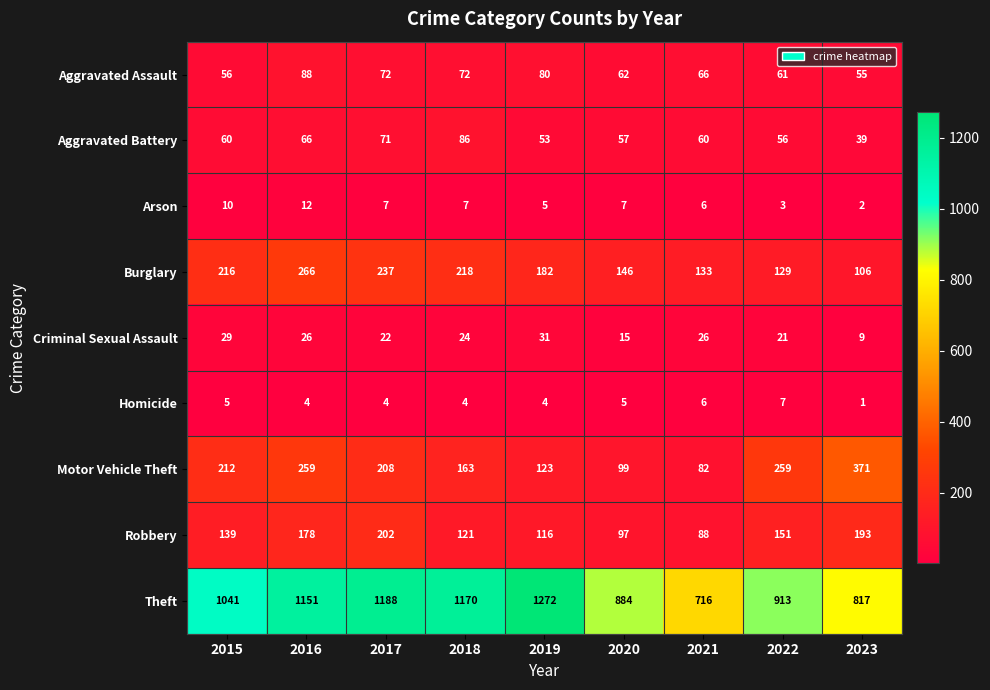

What is the greatest value displayed?

1272